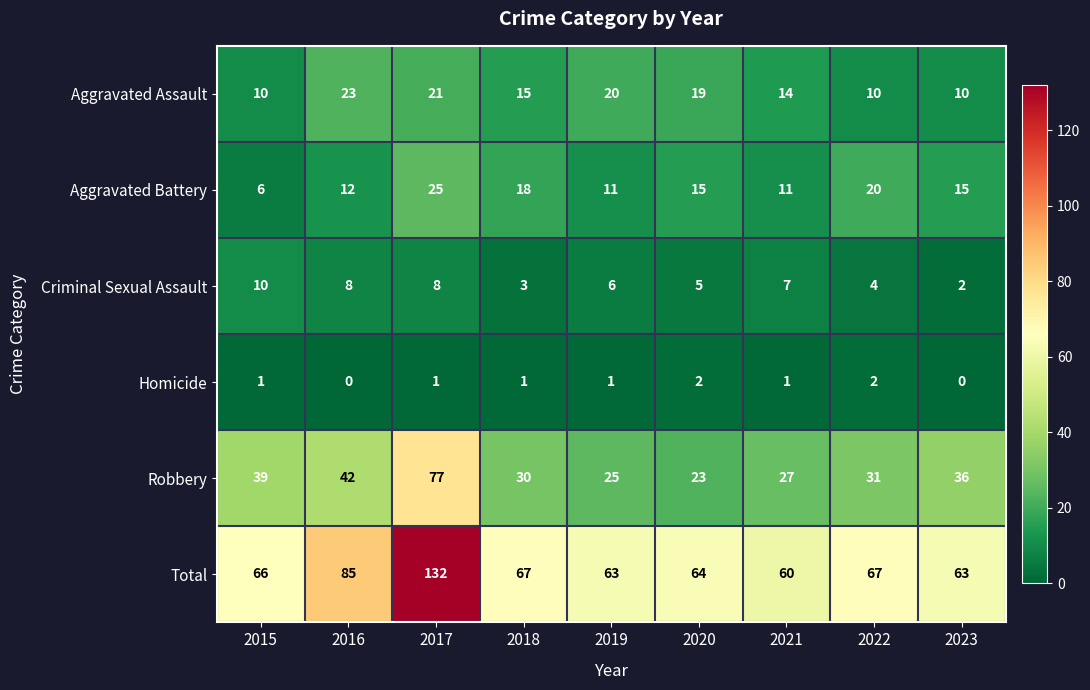

Between 2016 and 2020, which series saw the biggest shift?

Total